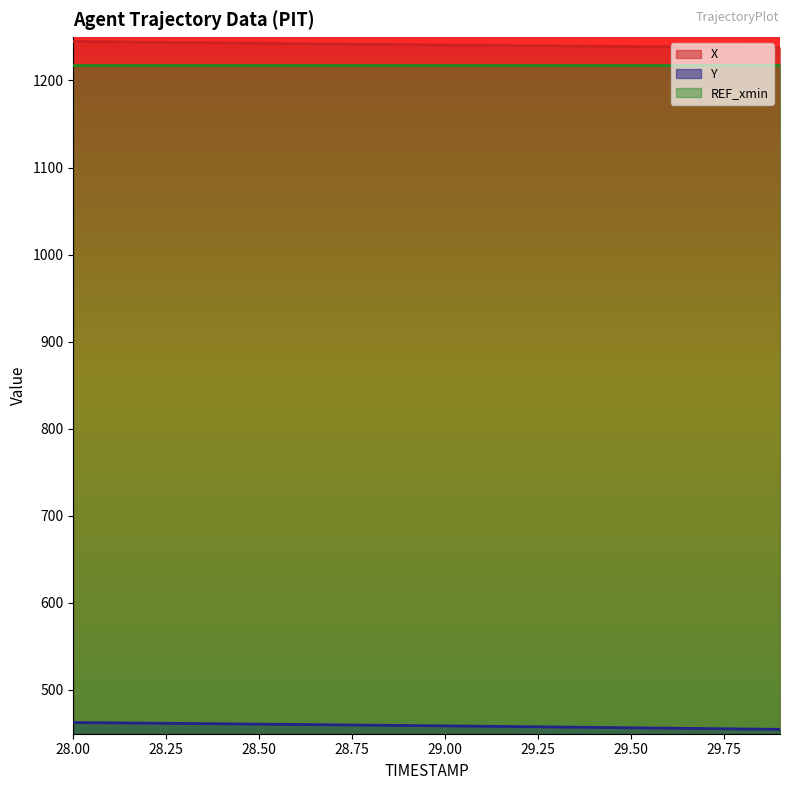

What is the difference between the highest and lowest values at 28.4?

782.1